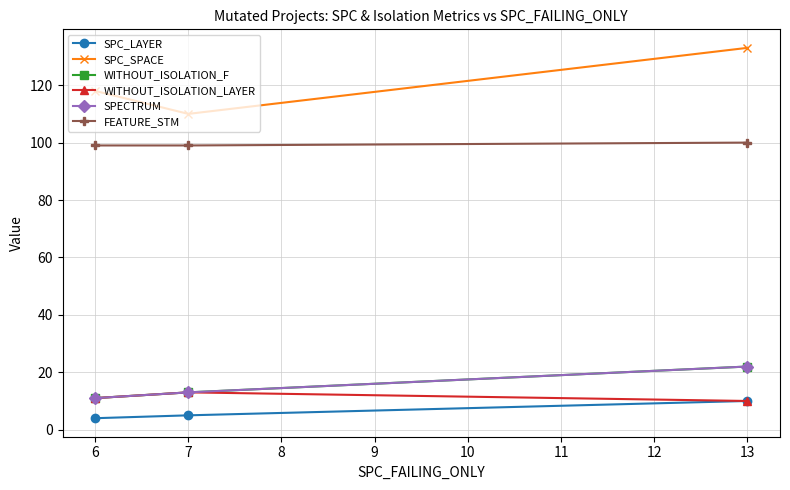

Is this an area chart (filled region under the line)?

No